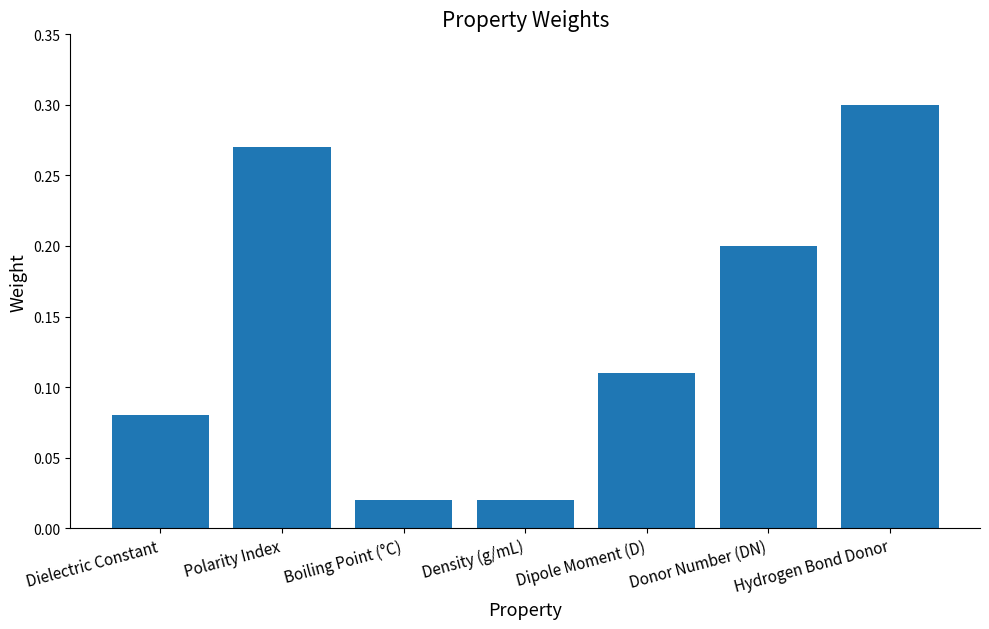

What is the sum of all values?

1.0